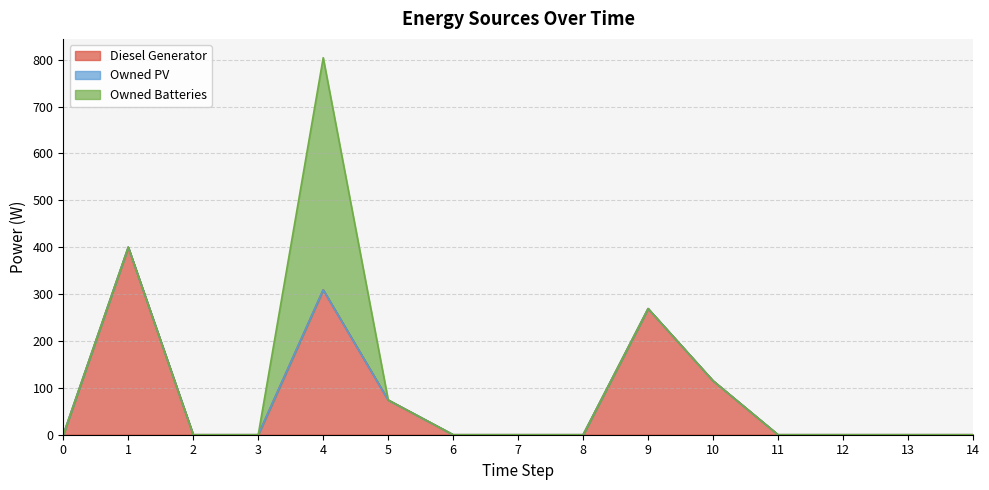

True or false: Owned Batteries has more than 0 points higher than both neighbors.

True